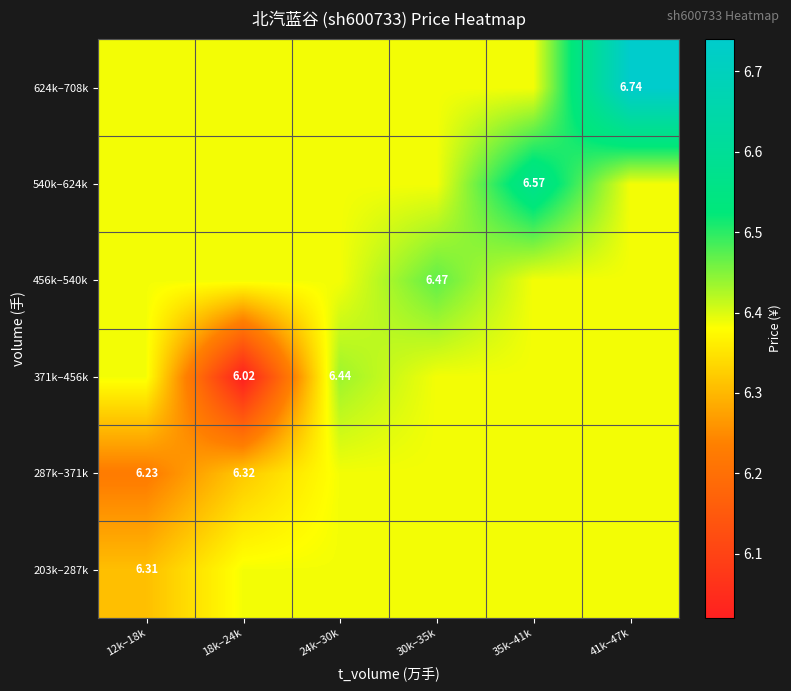

What is the difference between the maximum and minimum values in the 287k–371k series?

0.2